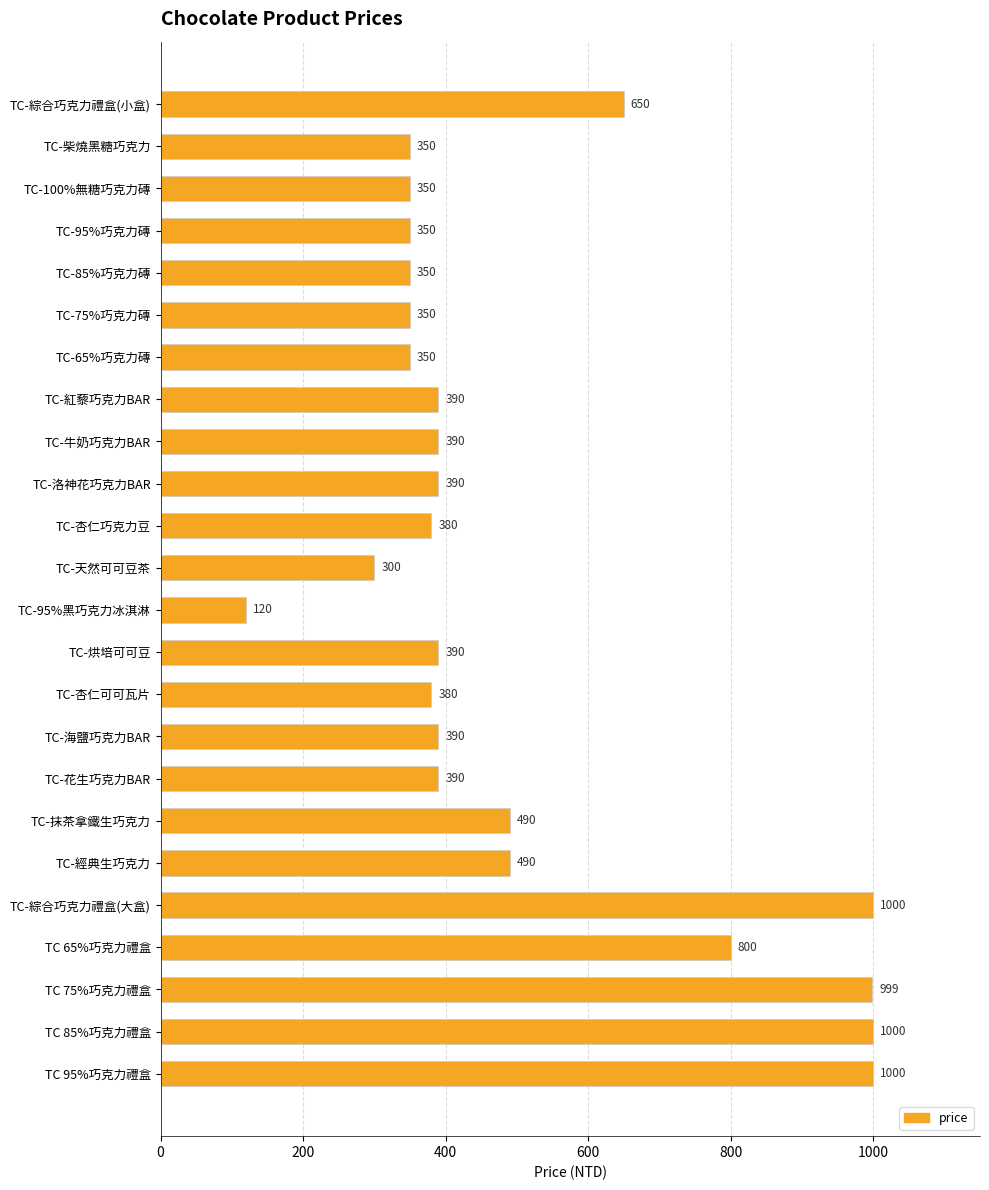

How many data points does each series have?

24